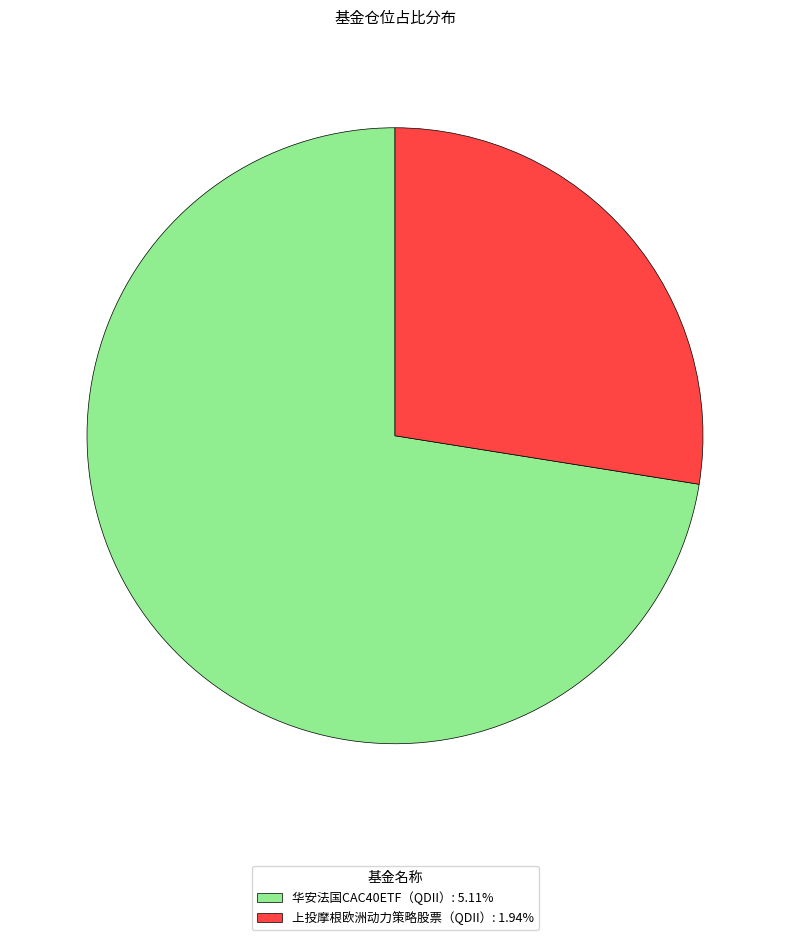

Is it true that 上投摩根欧洲动力策略股票（QDII） is 40% of the pie?

False